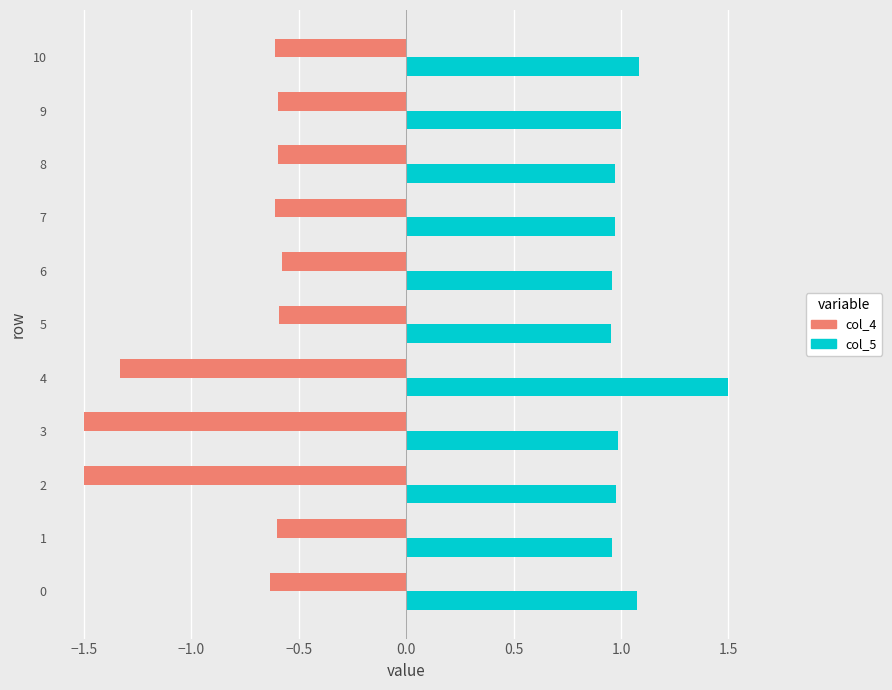

What is the maximum value shown in the chart?

1.5